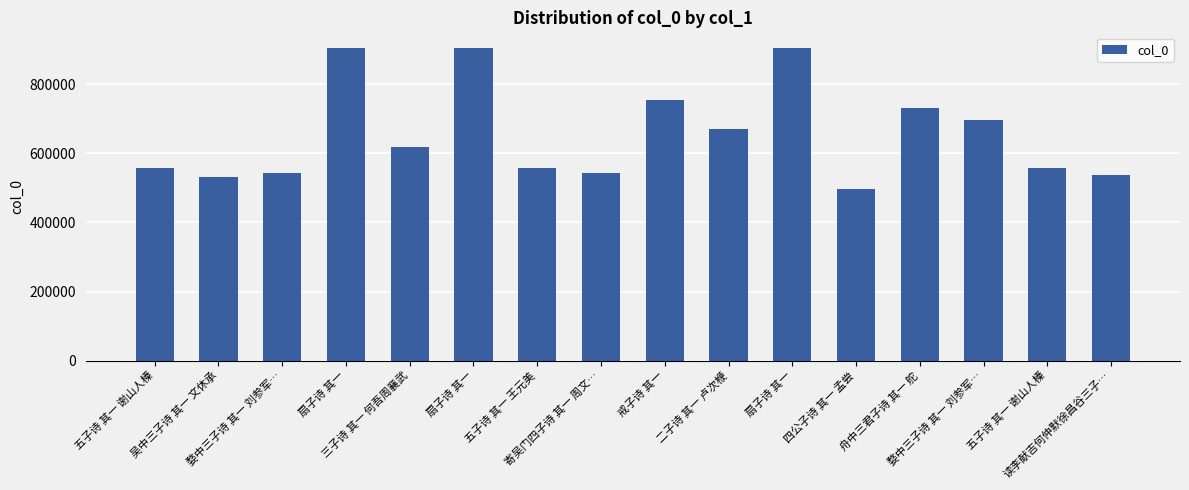

List the labels in order of value, smallest first.

四公子诗 其一 孟尝, 吴中三子诗 其一 文休承, 读李献吉何仲默徐昌谷三子…, 婺中三子诗 其一 刘参军…, 寄吴门四子诗 其一 周文…, 五子诗 其一 王元美, 五子诗 其一 谢山人榛, 五子诗 其一 谢山人榛, 三子诗 其一 何吾周襄武, 二子诗 其一 卢次楩, 婺中三子诗 其一 刘参军…, 舟中三君子诗 其一 舵, 戒子诗 其一, 扇子诗 其一, 扇子诗 其一, 扇子诗 其一